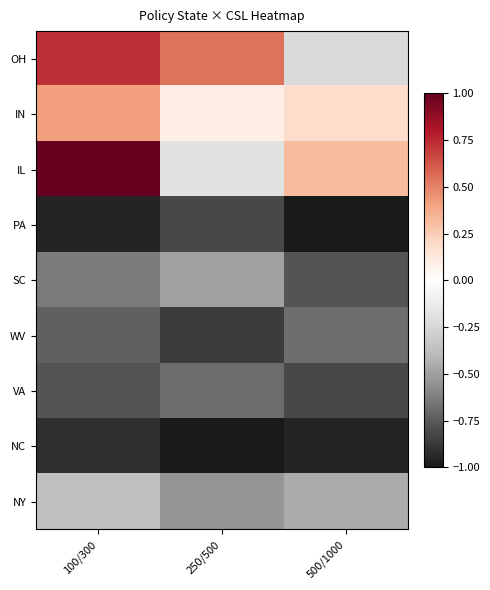

Reading left to right, what are all the values shown in this chart?

OH: 100/300=0.7	250/500=0.5	500/1000=-0.2
IN: 100/300=0.4	250/500=0.1	500/1000=0.2
IL: 100/300=1.0	250/500=-0.2	500/1000=0.3
PA: 100/300=-1.0	250/500=-0.8	500/1000=-1.0
SC: 100/300=-0.6	250/500=-0.5	500/1000=-0.8
WV: 100/300=-0.7	250/500=-0.9	500/1000=-0.7
VA: 100/300=-0.8	250/500=-0.7	500/1000=-0.8
NC: 100/300=-0.9	250/500=-1.0	500/1000=-1.0
NY: 100/300=-0.4	250/500=-0.5	500/1000=-0.5